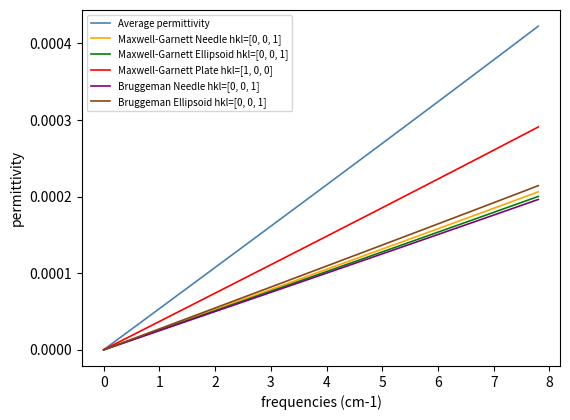

Which series has the widest spread of values?

Average permittivity